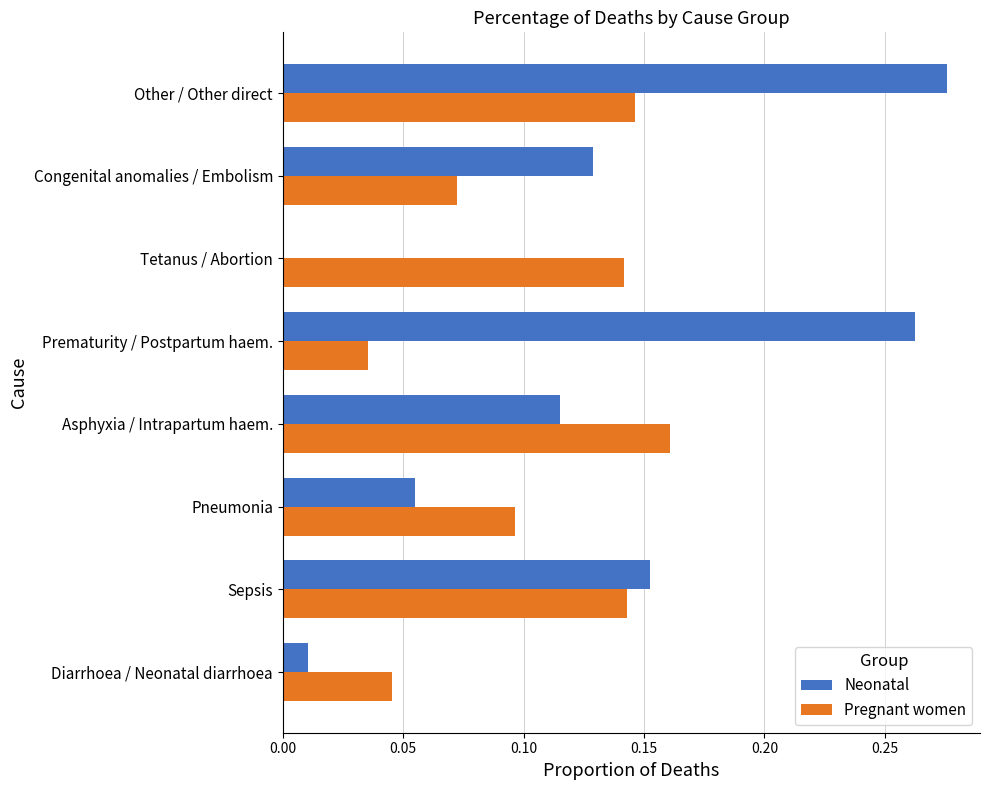

Which category has the highest value in the Neonatal series?

Other / Other direct